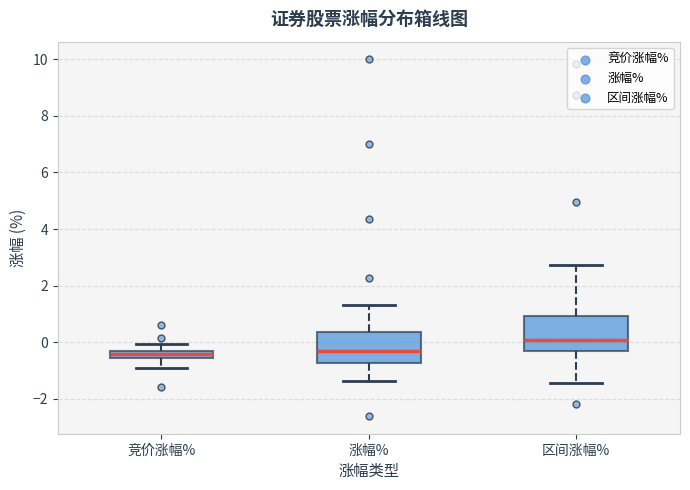

Which box's median line is the highest?

区间涨幅%